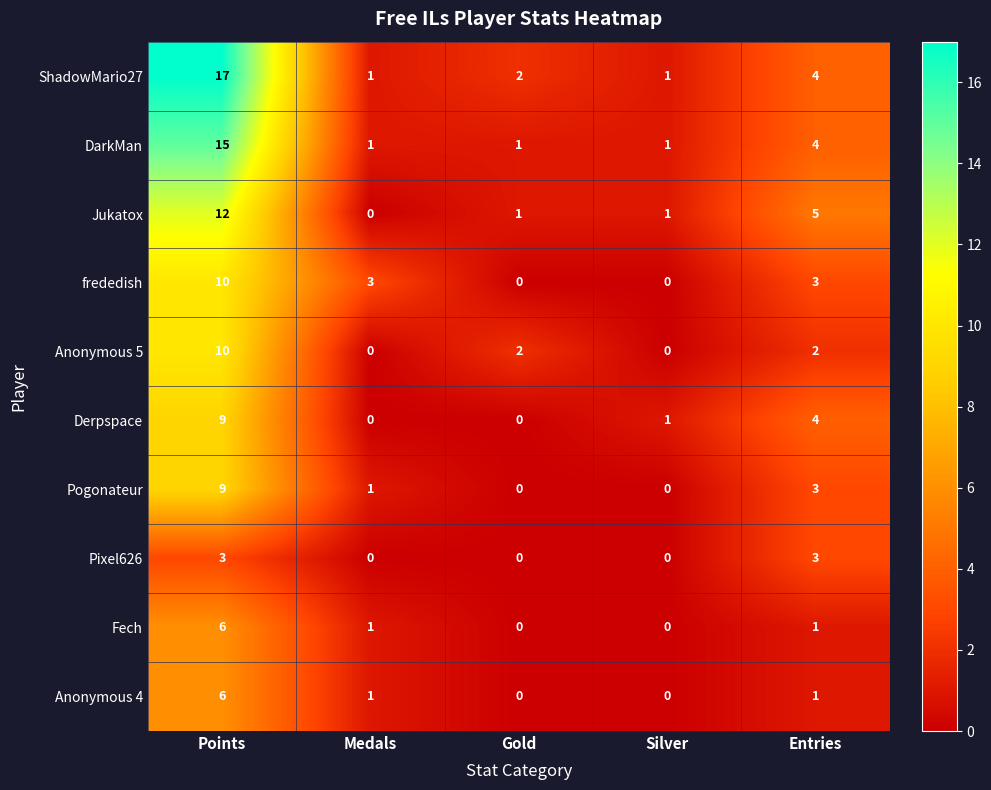

At which label does frededish first exceed 3?

Points